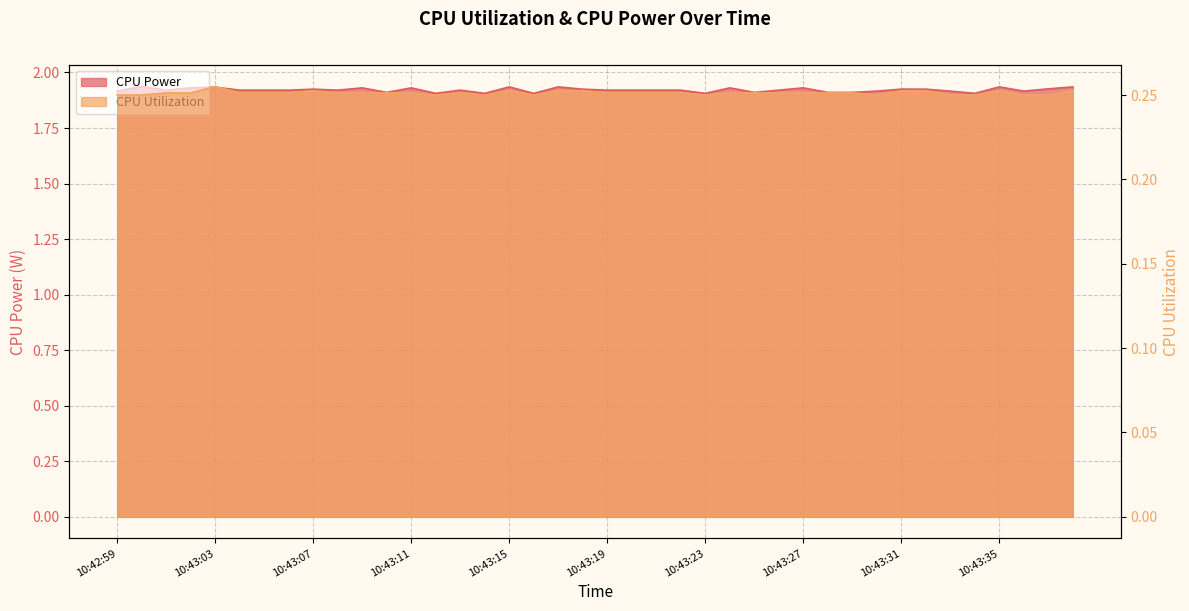

What value does the CPU Utilization series have at 10:43:27?

0.3